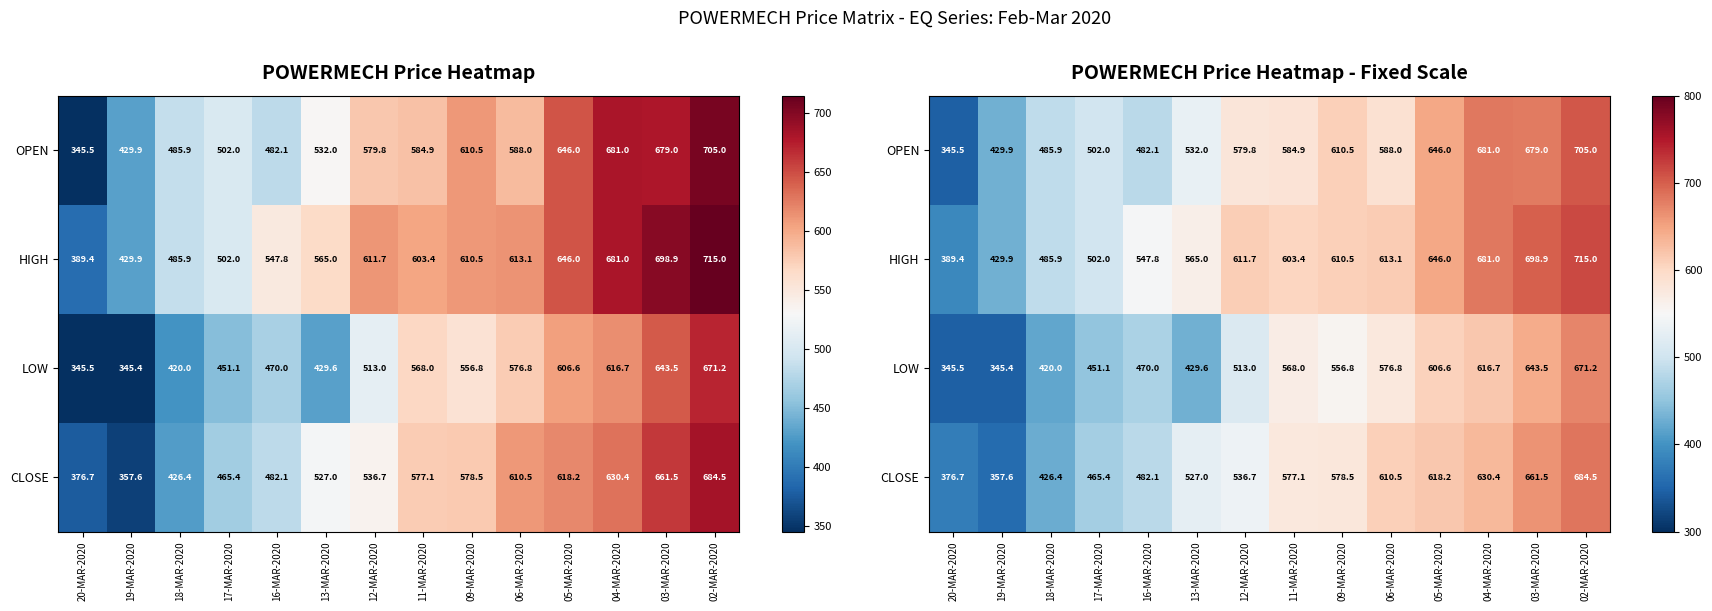

Between 03-MAR-2020 and 13-MAR-2020, which is larger?

03-MAR-2020